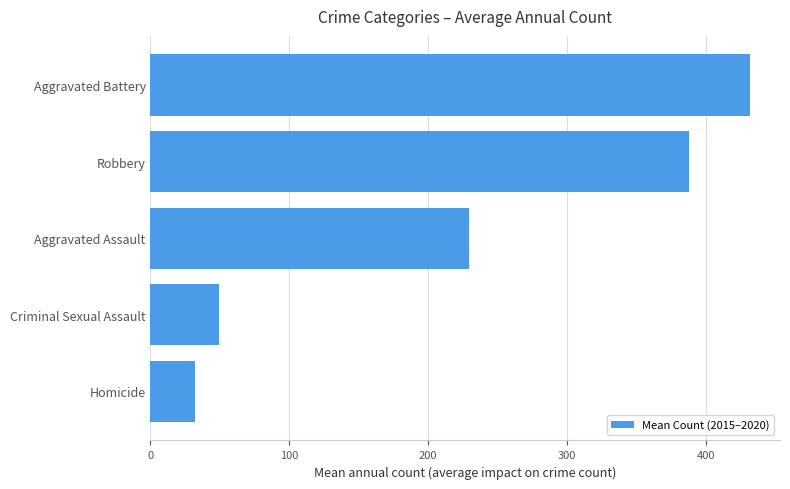

Read the value at Robbery.

388.0